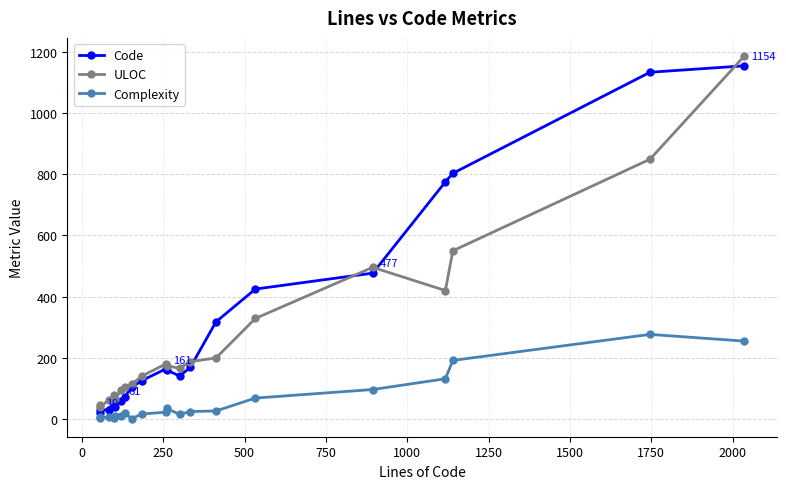

True or false: Code has more than 0 points higher than both neighbors.

True